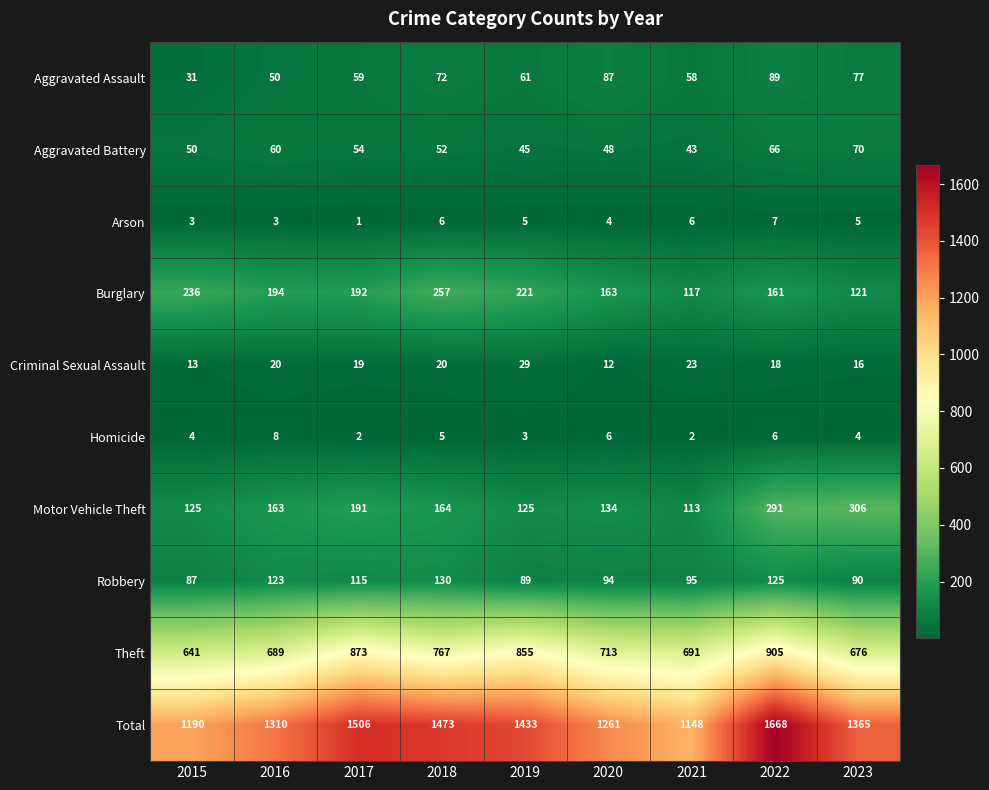

At which category does the chart reach its peak across all series?

2022